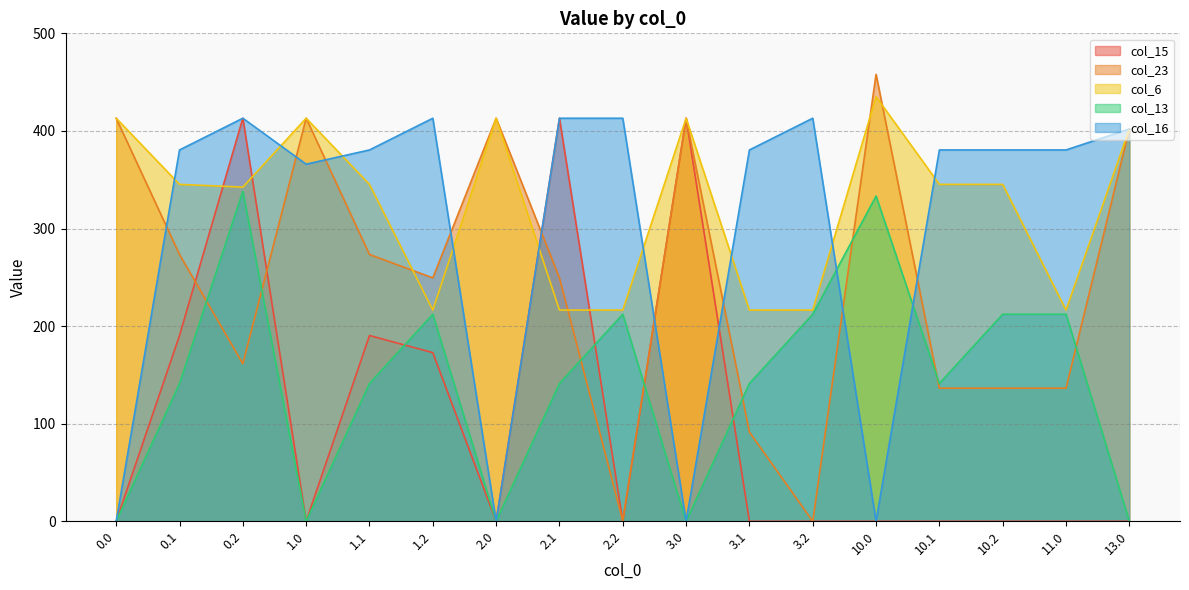

Does the chart have visible grid lines?

Yes